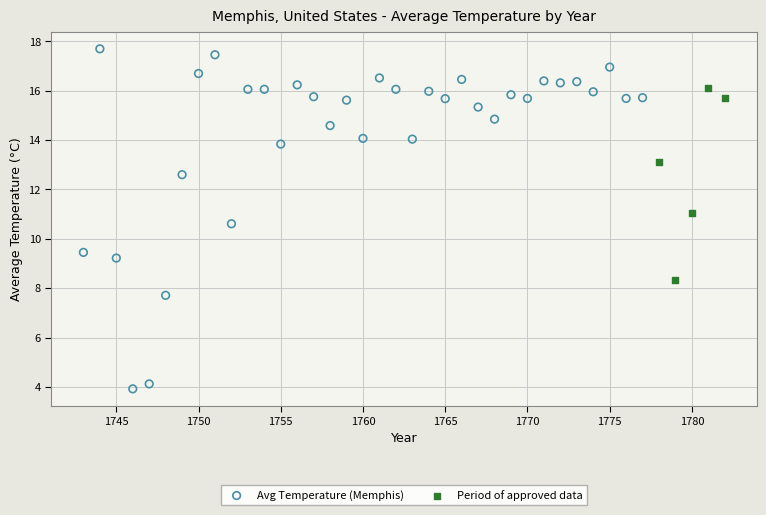

Which series reaches the minimum Y coordinate?

Avg Temperature (Memphis)